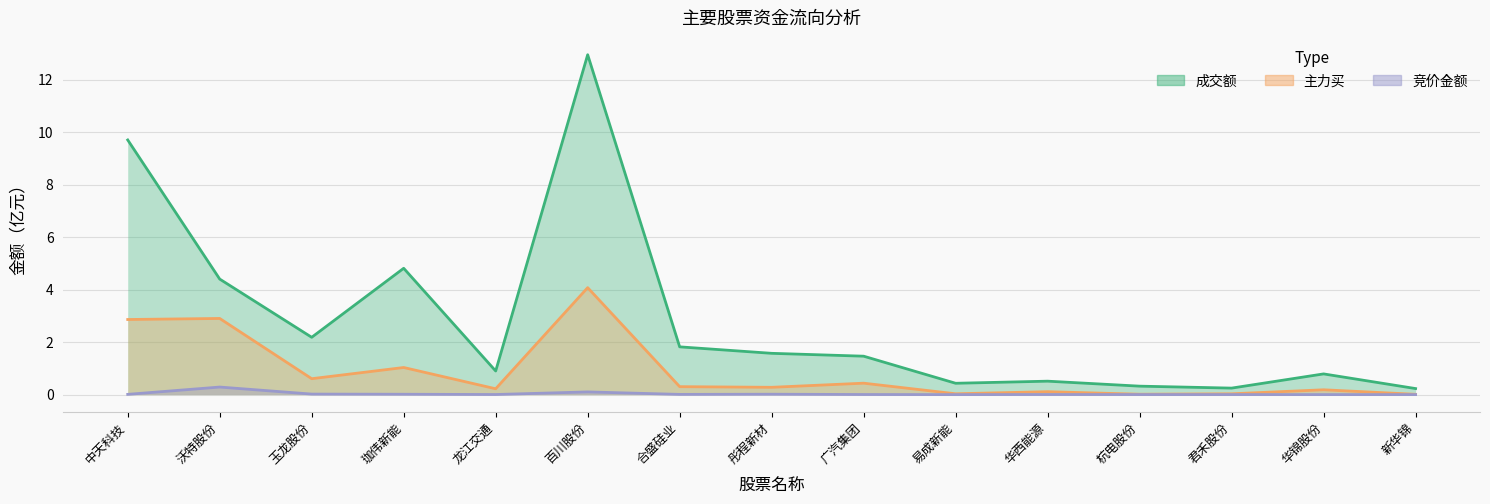

What position from the right is 珈伟新能?

12